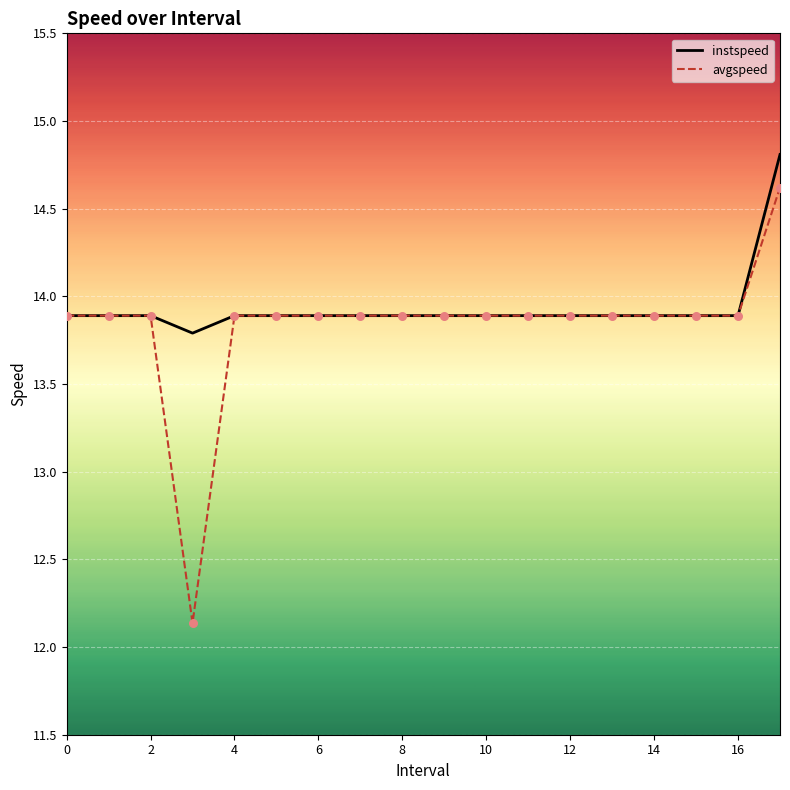

Which series has the widest spread of values?

avgspeed